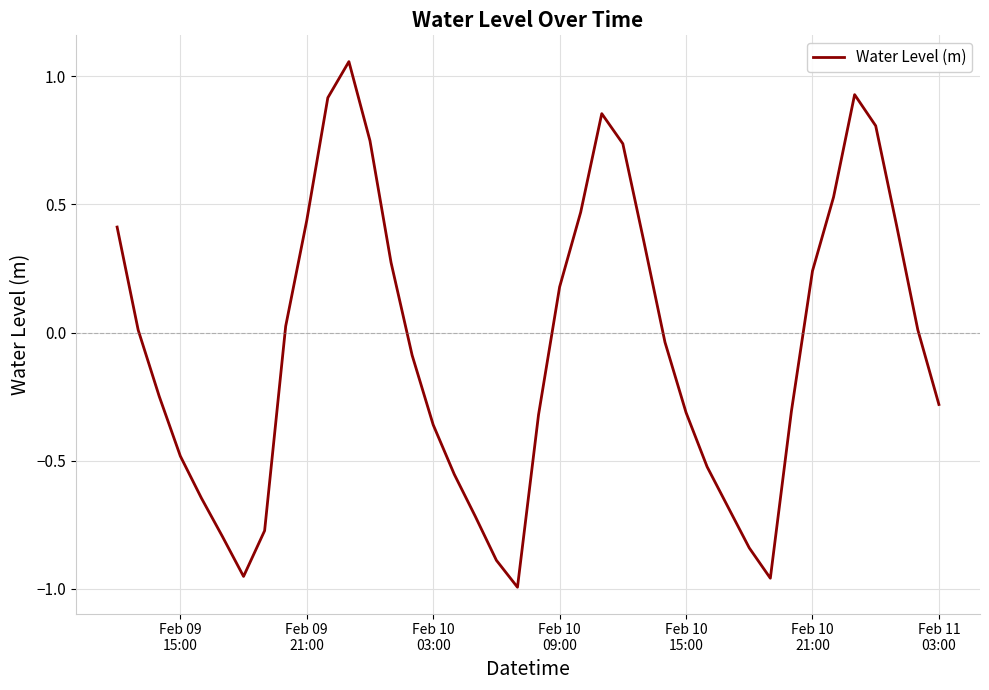

What is the difference between the maximum and minimum values?

2.0